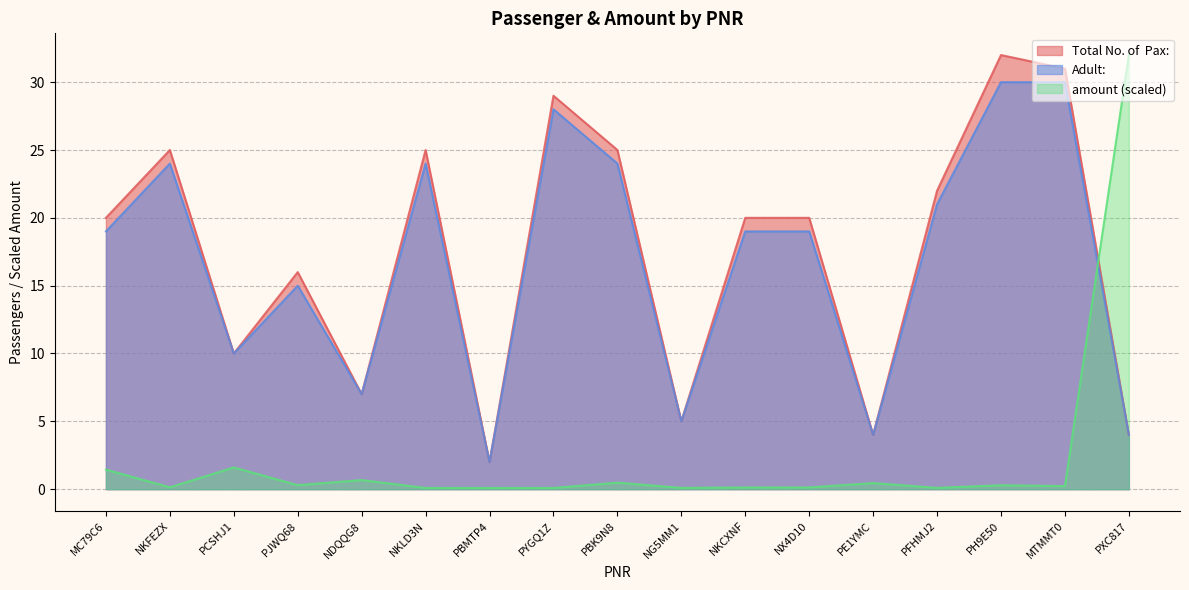

At how many categories does at least one series exceed 2?

16